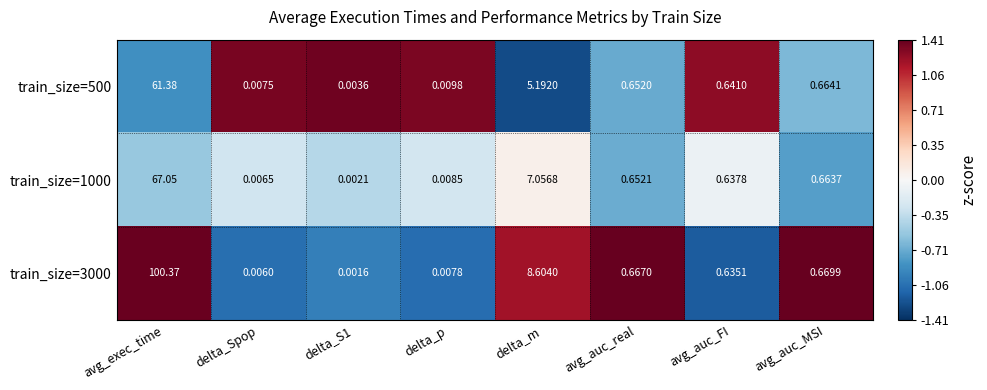

Which series has the largest total across all categories?

train_size=3000